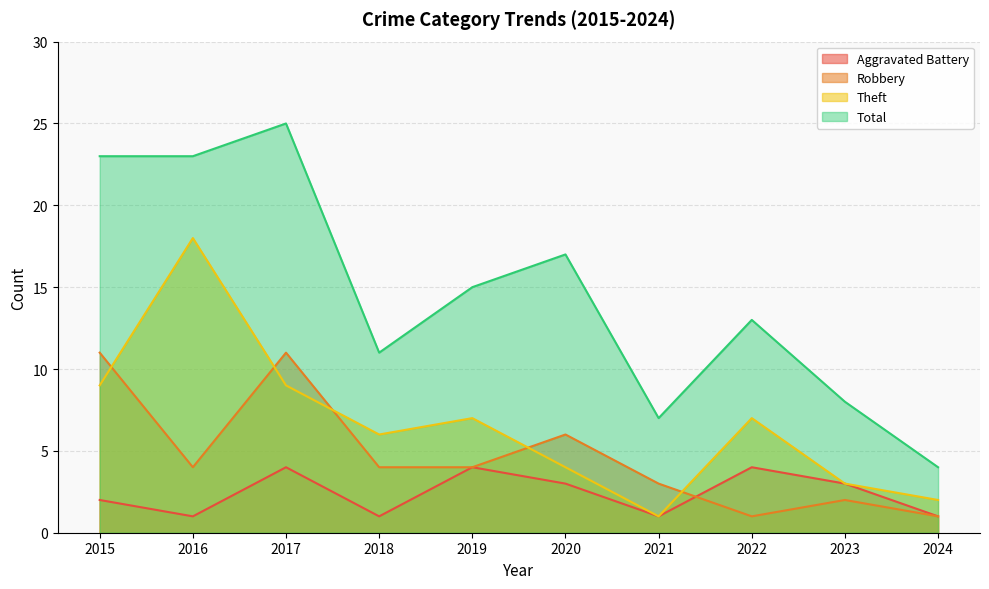

True or false: Aggravated Battery and Theft intersect in this chart.

False